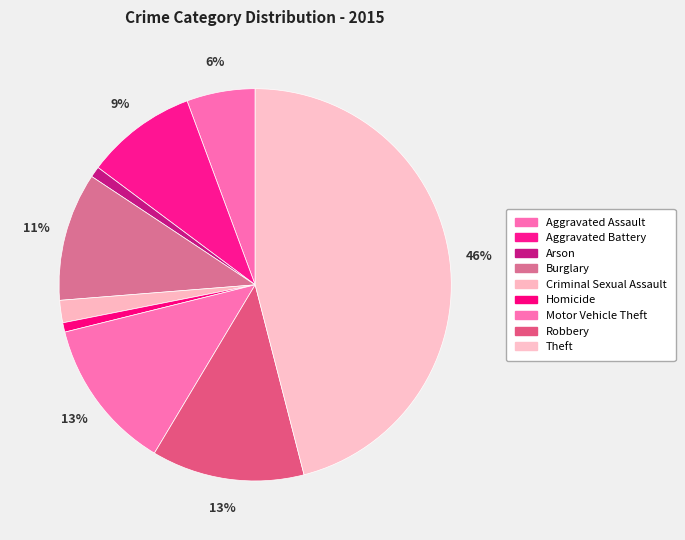

Does Robbery account for over 50% of the chart?

No